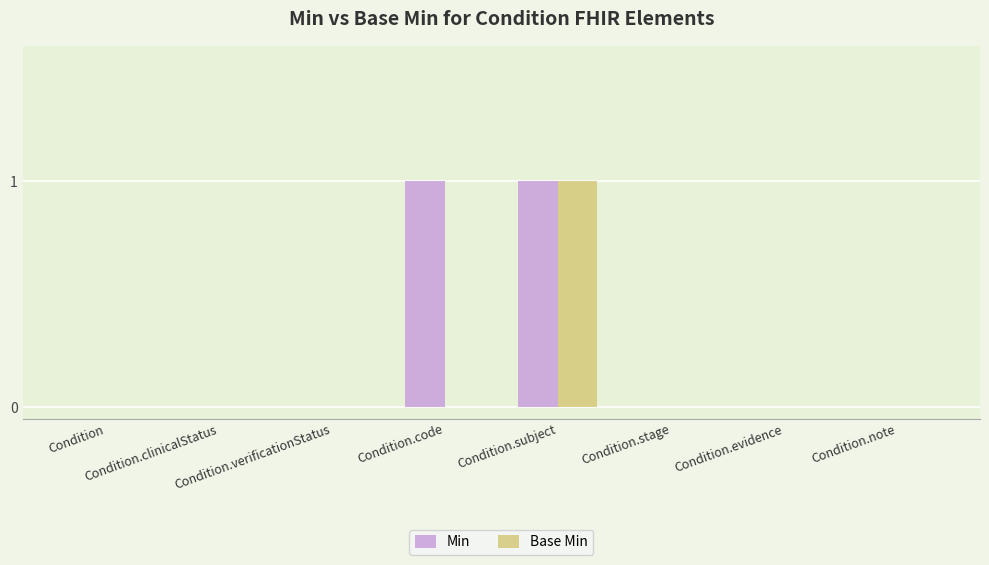

What is the sum of the Base Min values at Condition.clinicalStatus and Condition.subject?

1